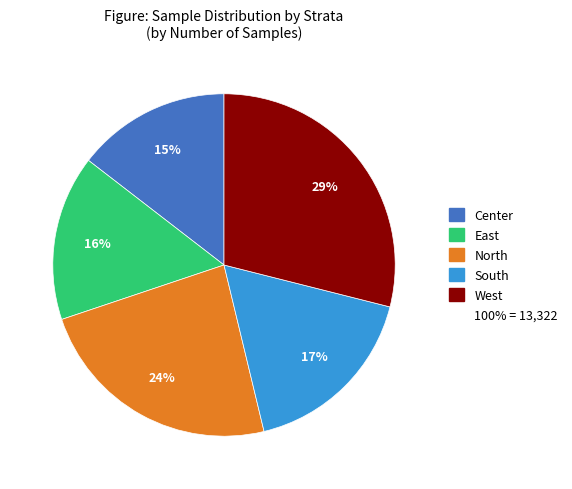

To the nearest percent, what is the average slice percentage?

20%